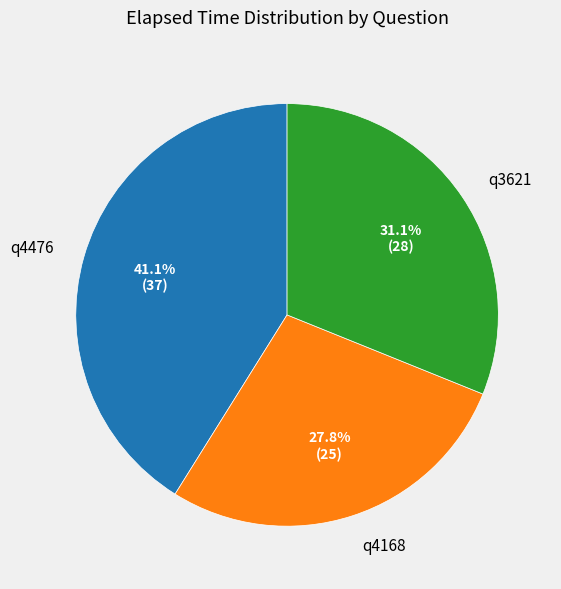

To the nearest percent, what is the difference between the q4476 and q4168 slice percentages?

13%